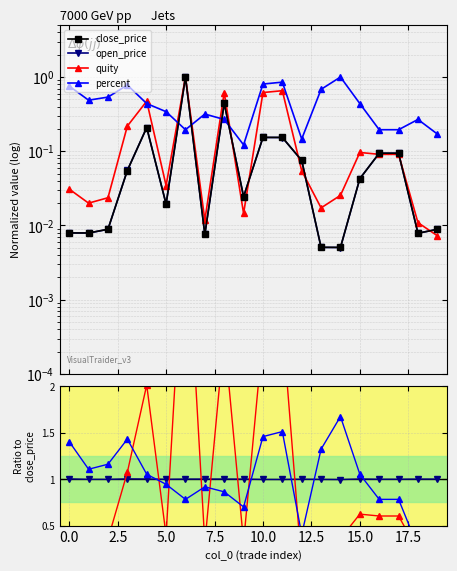

At which label does open_price reach its peak?

5.0